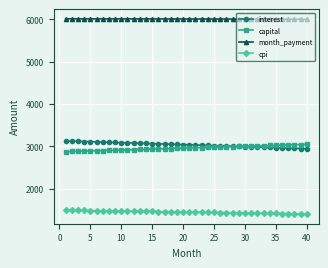

At how many categories does at least one series exceed 2143?

40